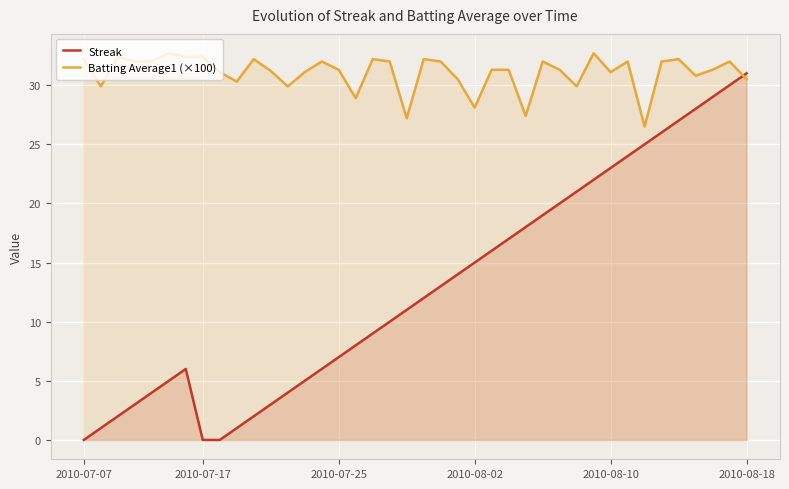

Which series has the widest spread of values?

Streak